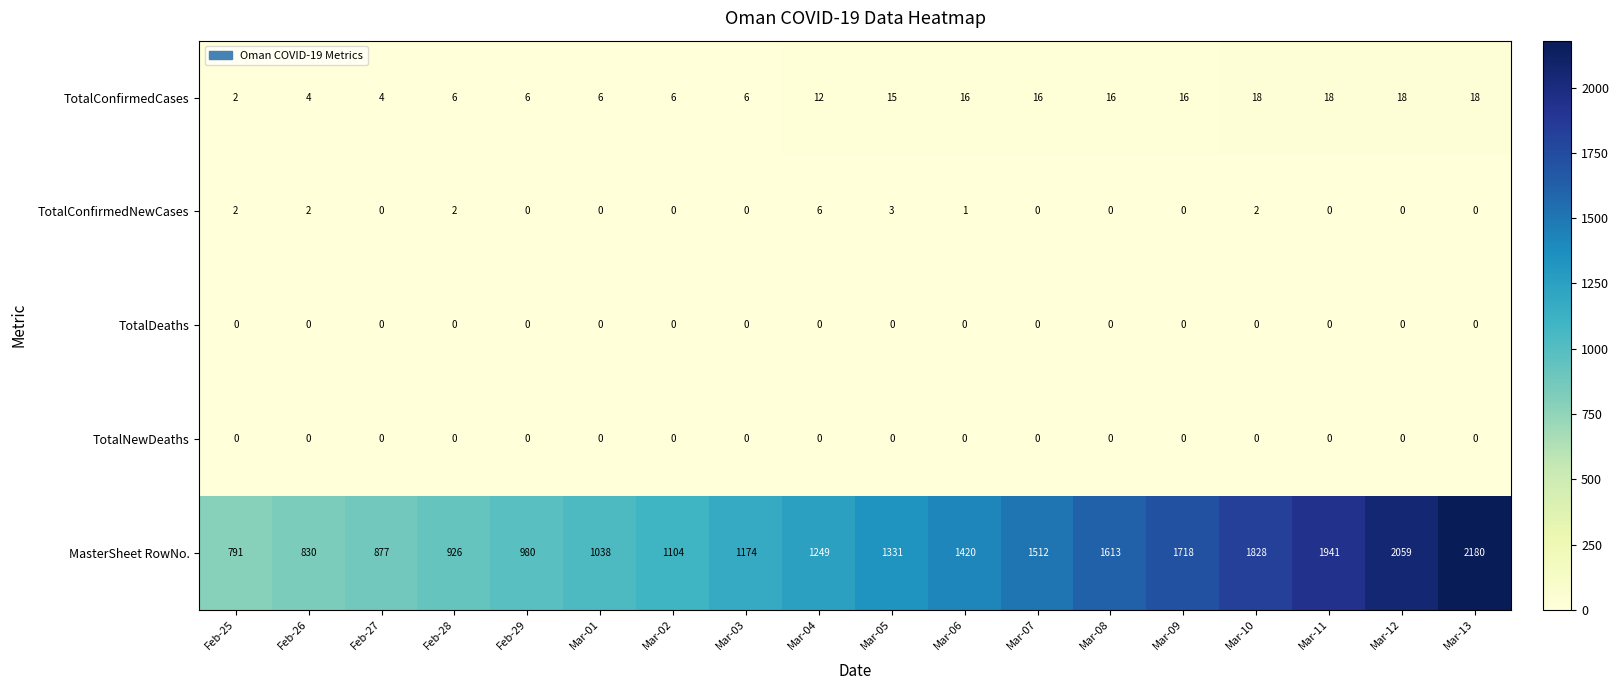

What is the total value across all series at Mar-13?

2198